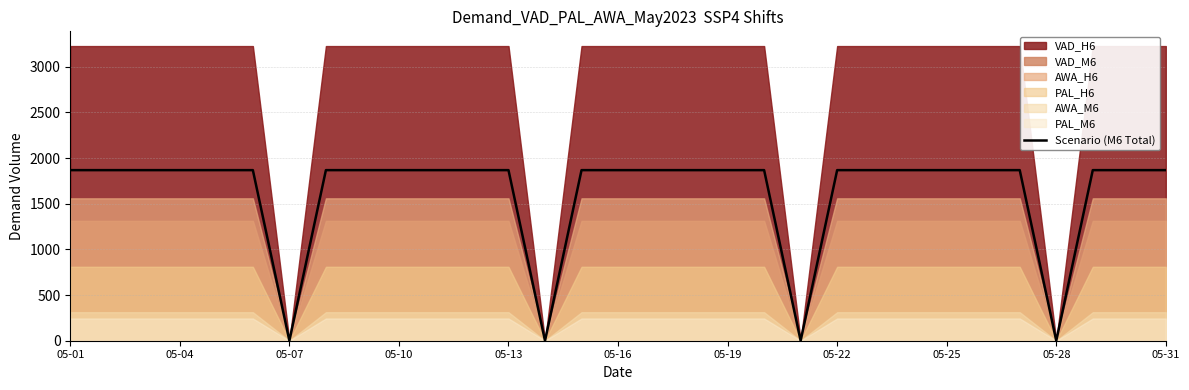

Reading left to right, extract all data points from this chart.

1868.3	1868.3	1868.3	1868.3	1868.3	1868.3	0.0	1868.3	1868.3	1868.3	1868.3	1868.3	1868.3	0.0	1868.3	1868.3	1868.3	1868.3	1868.3	1868.3	0.0	1868.3	1868.3	1868.3	1868.3	1868.3	1868.3	0.0	1868.3	1868.3	1868.3